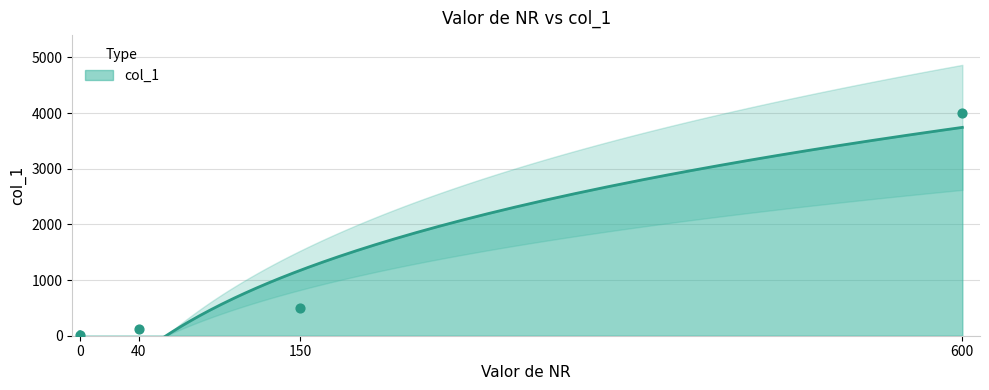

Between 150 and 600, which is larger?

600